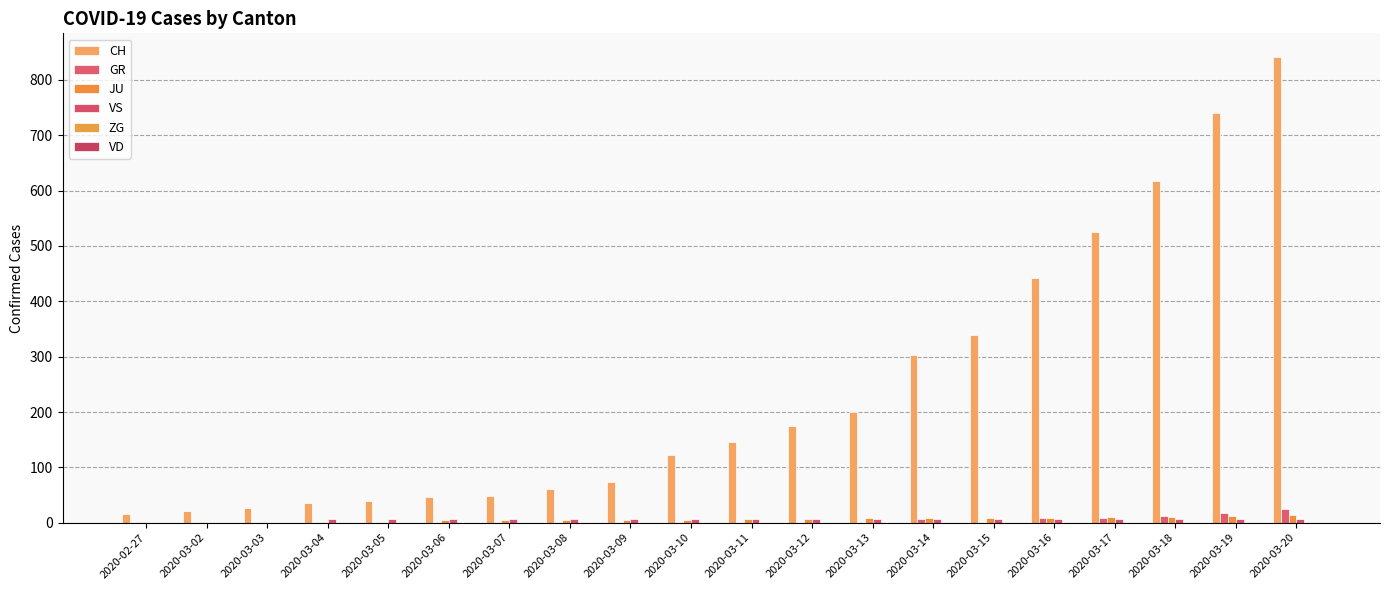

What is the label of the 7th bar from the left?

2020-03-07